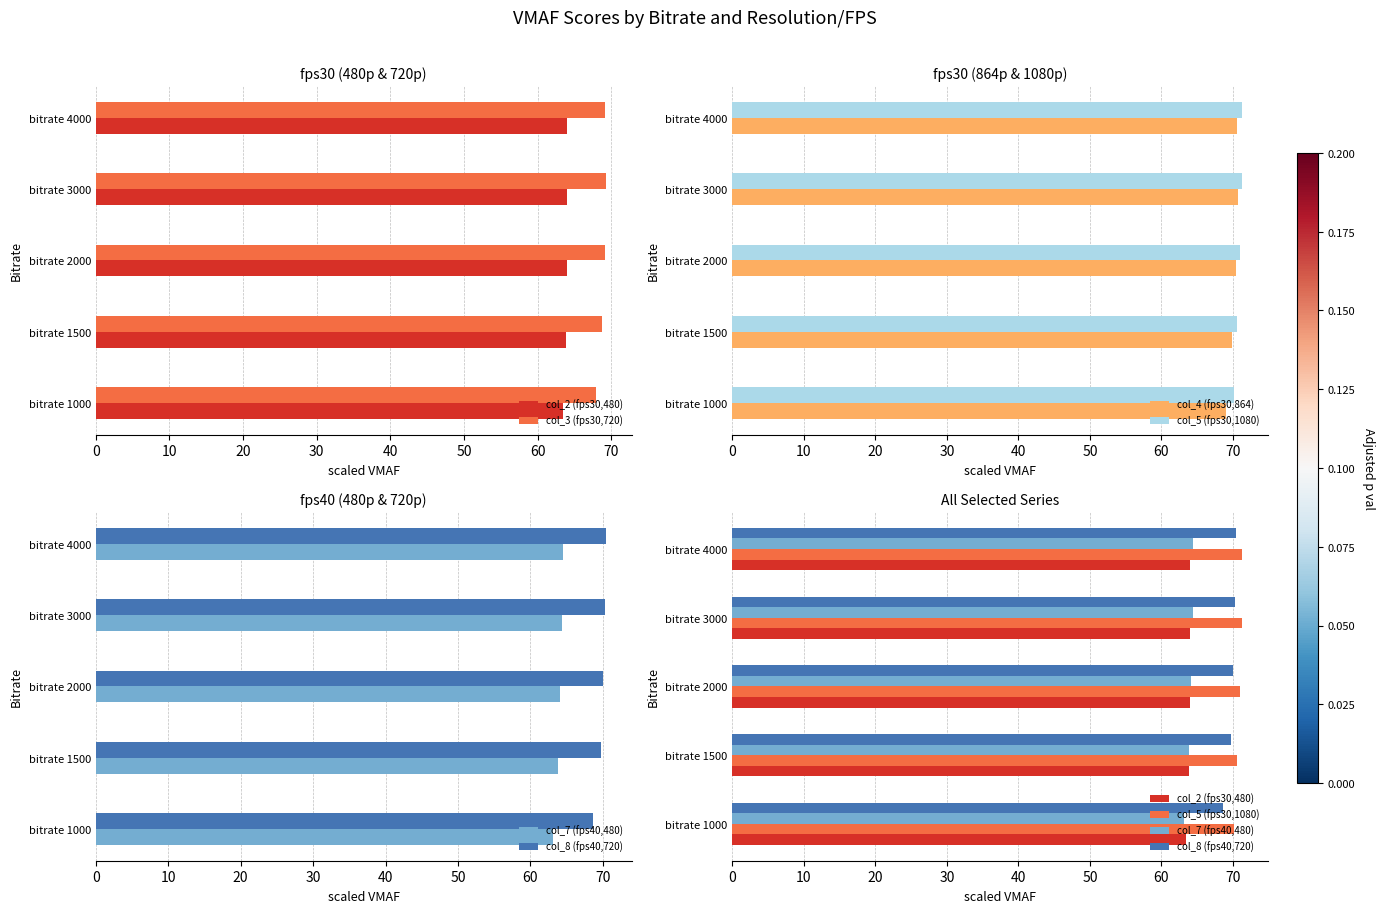

The col_8 (fps40,720) series shows 35.8 at bitrate 1000. True or false?

False